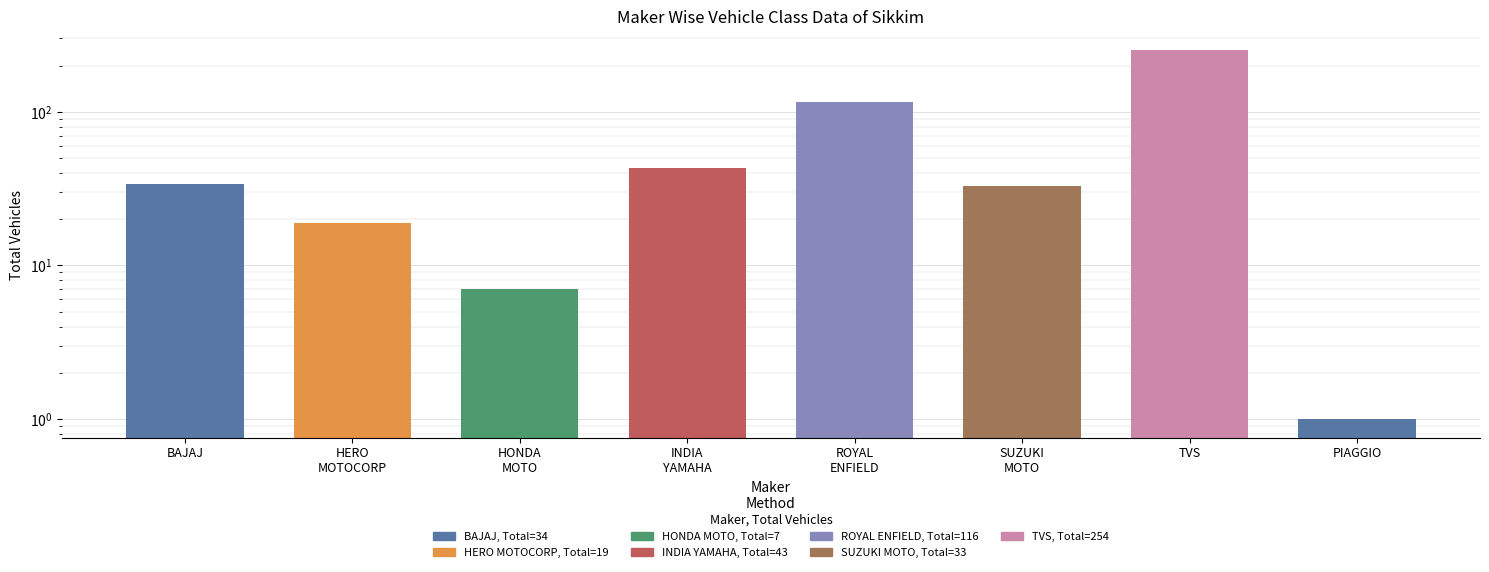

What is the greatest value displayed?

254